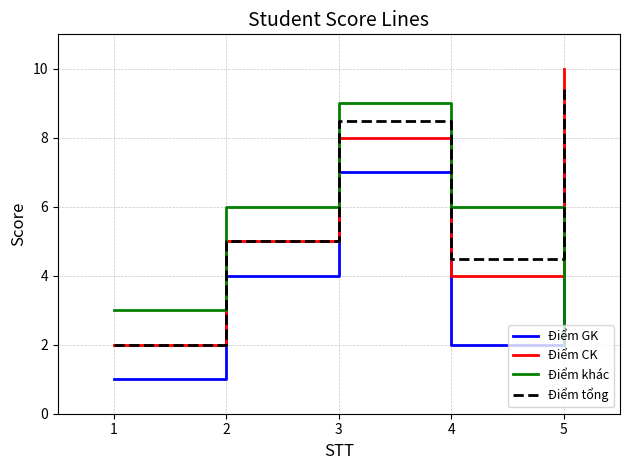

Reading left to right, extract all data points from this chart.

Điểm GK: 1.0	4.0	7.0	2.0	8.0
Điểm CK: 2.0	5.0	8.0	4.0	10.0
Điểm khác: 3.0	6.0	9.0	6.0	2.0
Điểm tổng: 2.0	5.0	8.5	4.5	9.5